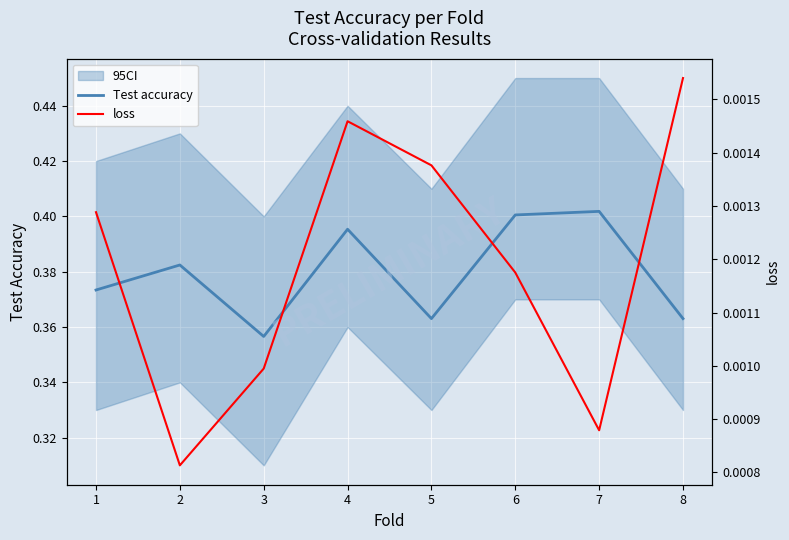

How many lines are shown in the chart?

2